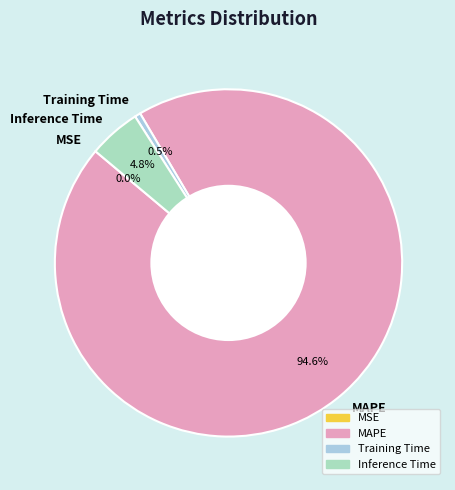

Which slice is the largest?

MAPE